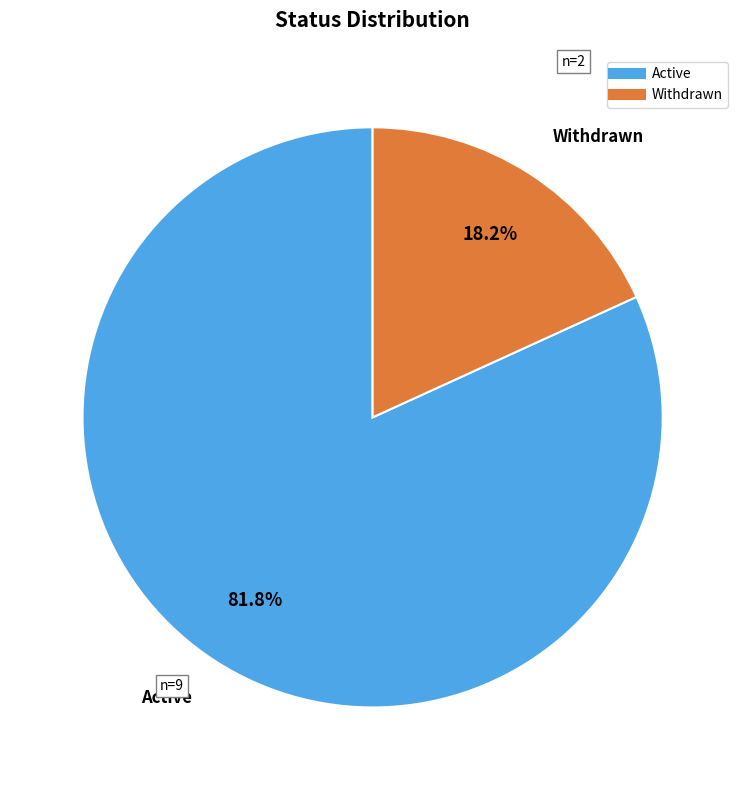

What percentage is NOT represented by Active?

18.2%